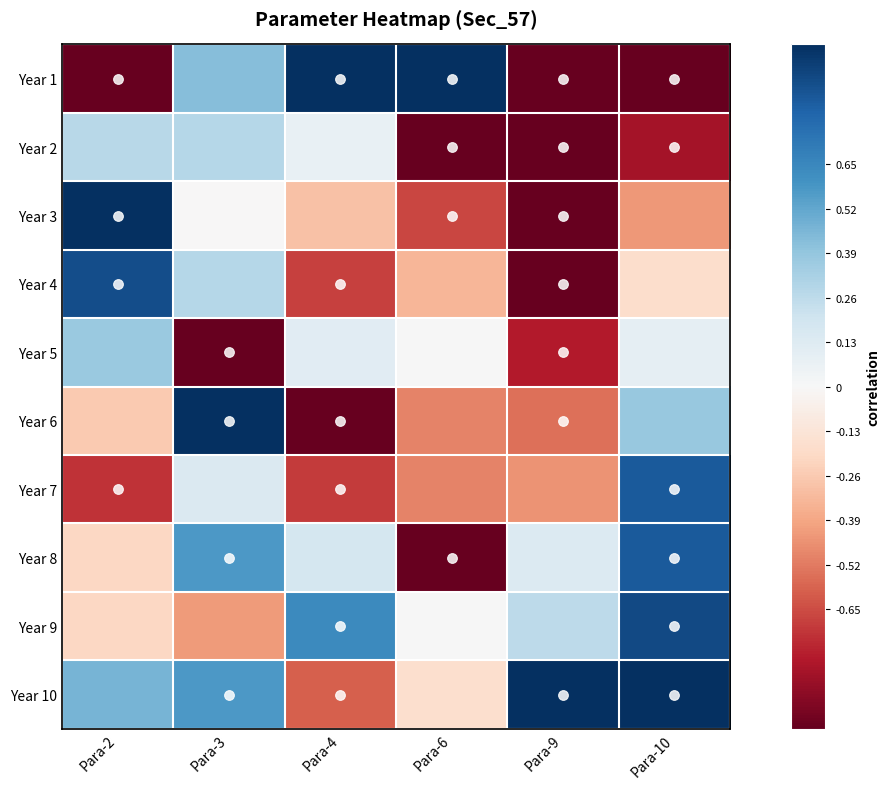

Which series changed the most between Para-4 and Para-6?

Year 8